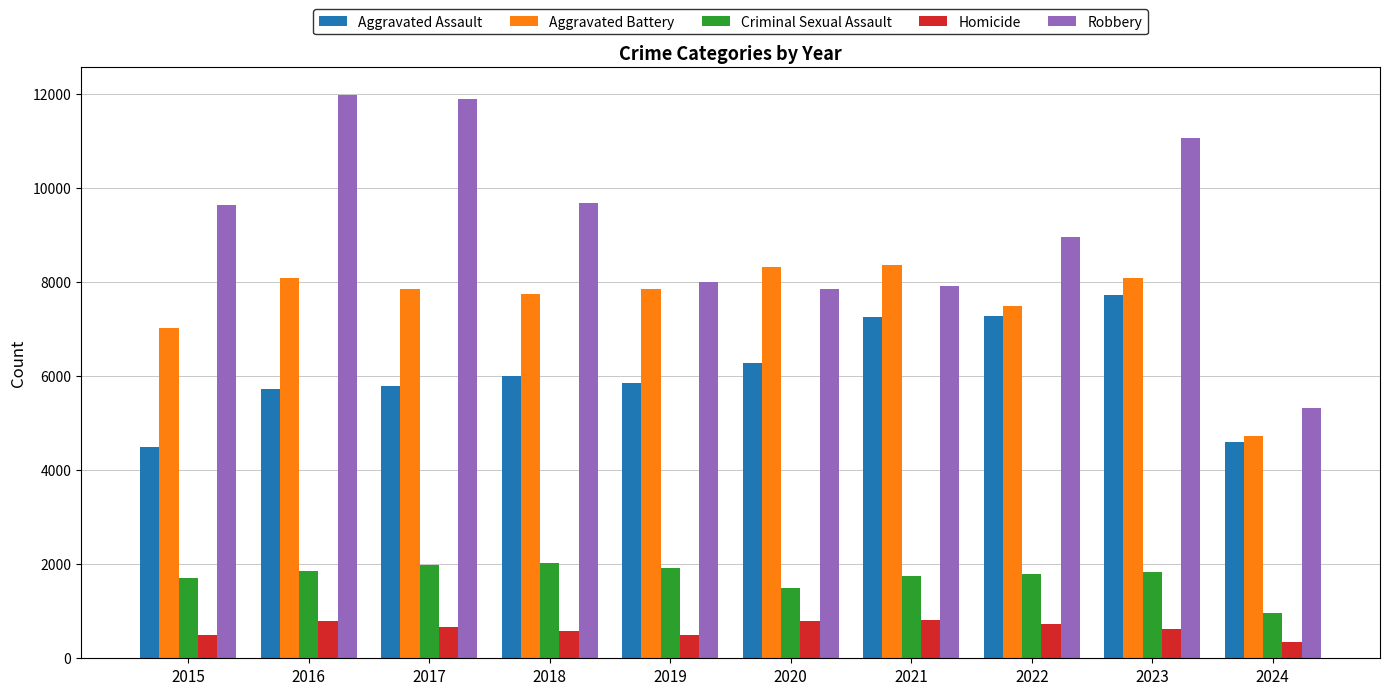

How many data points in Homicide are less than 672?

5